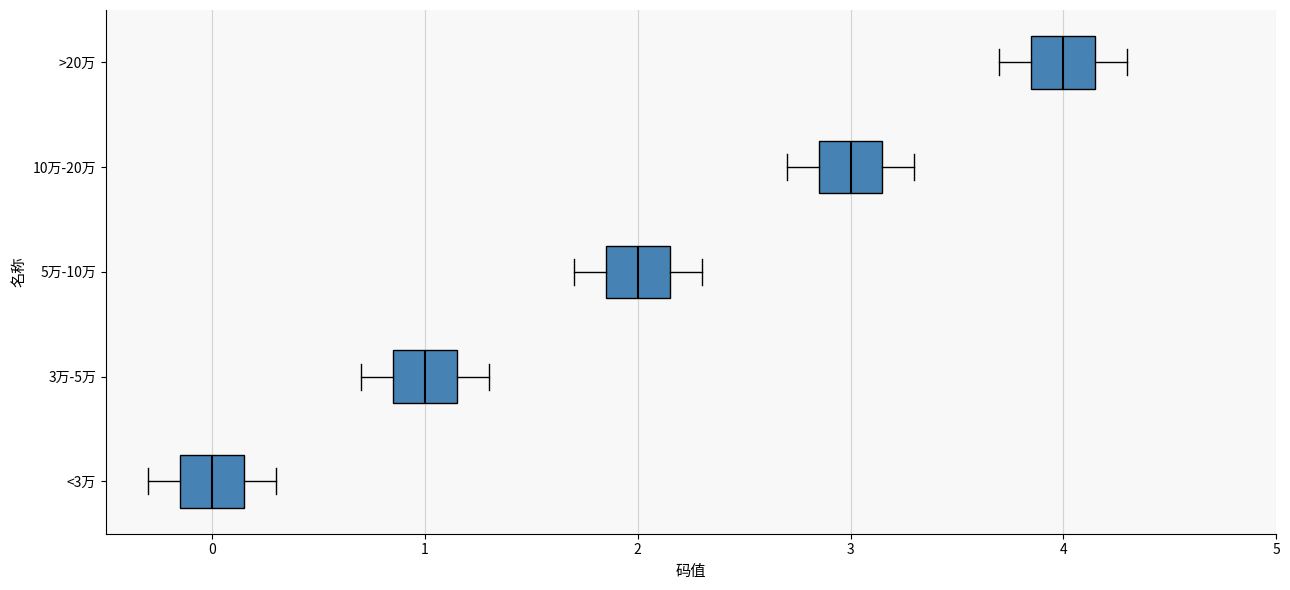

Which box has the furthest to the right median line?

>20万